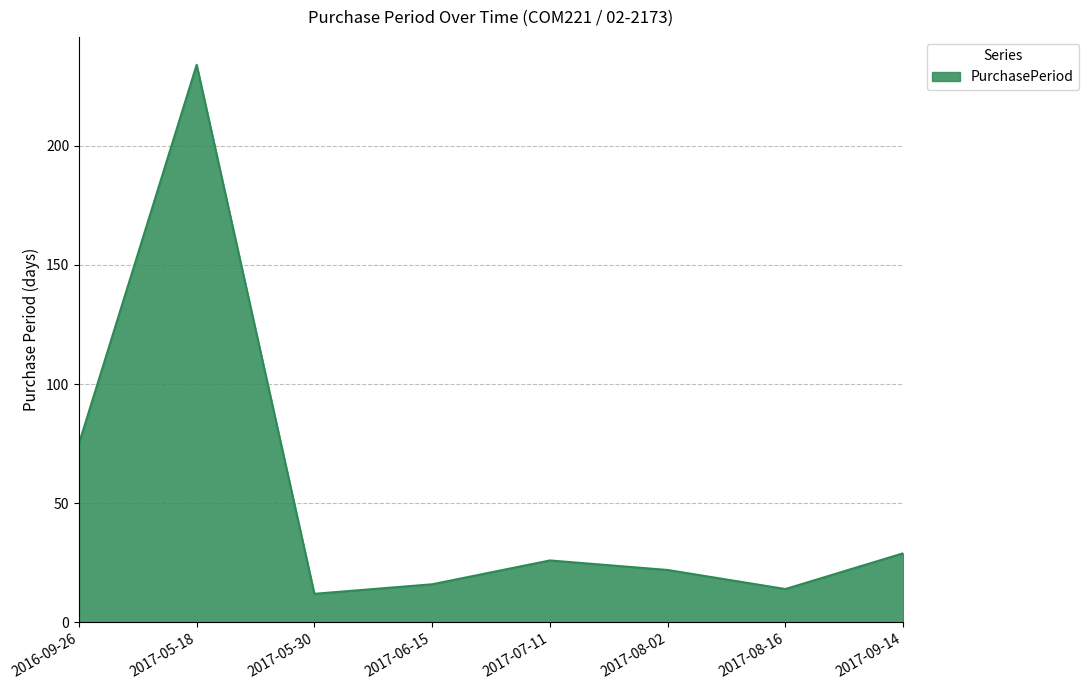

Reading right to left, list all the values displayed in this chart.

29	14	22	26	16	12	234	75